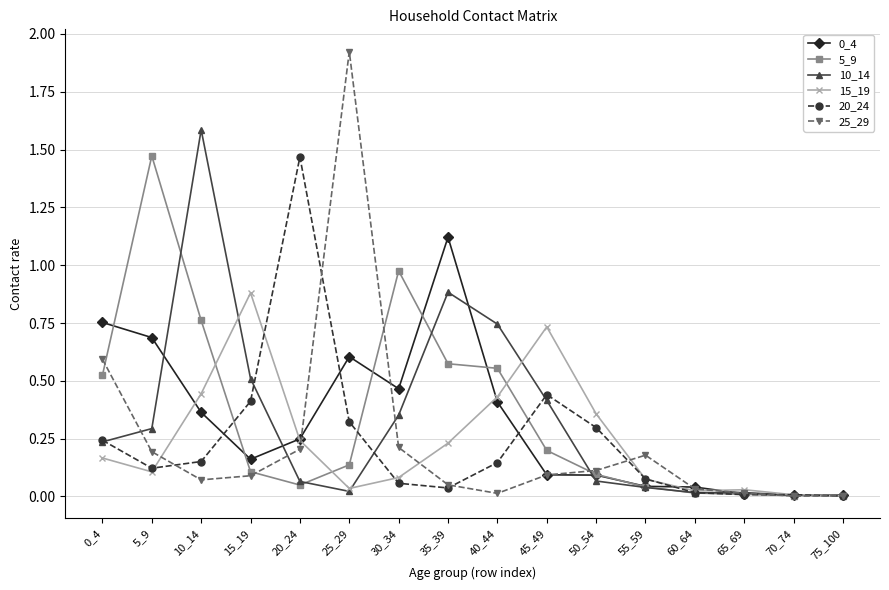

What is the difference between the highest and lowest values at 20_24?

1.4